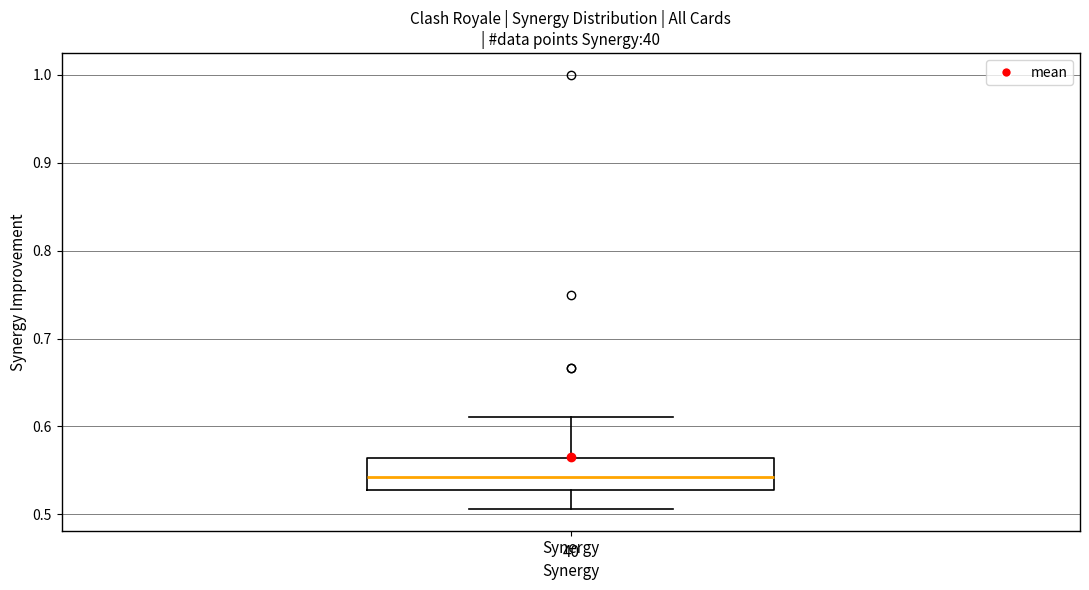

Read this box plot against the y-axis: the position of the median line, the range covered by the box, and the ends of both whiskers. The values are not printed on the chart, so give them approximately, as read against the axis.

median 0.54, box 0.53 to 0.56, whiskers 0.51 to 0.61